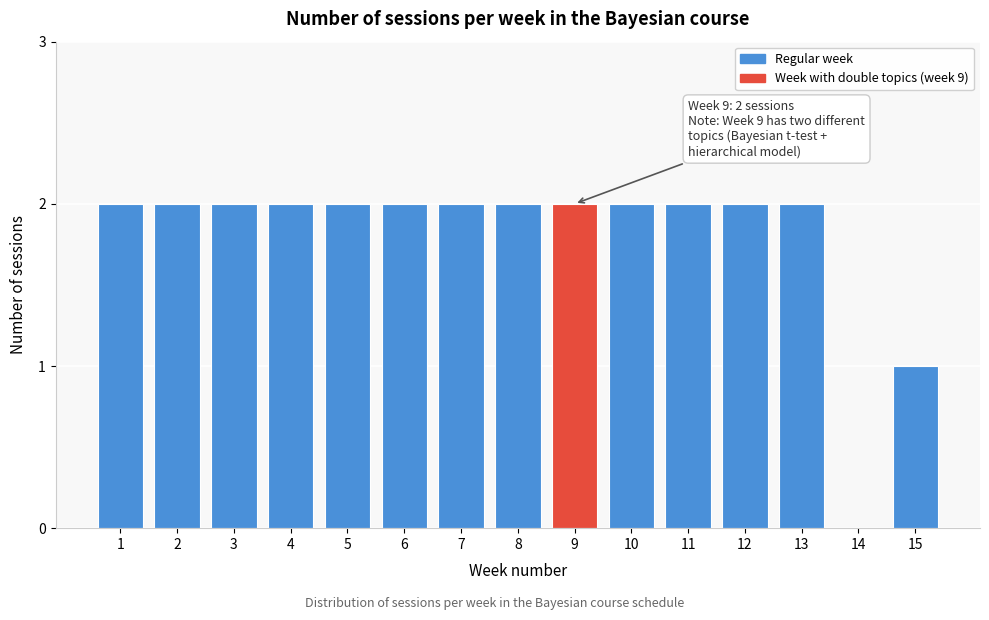

Reading left to right, list all the values displayed in this chart.

1=2	2=2	3=2	4=2	5=2	6=2	7=2	8=2	9=2	10=2	11=2	12=2	13=2	14=0	15=1